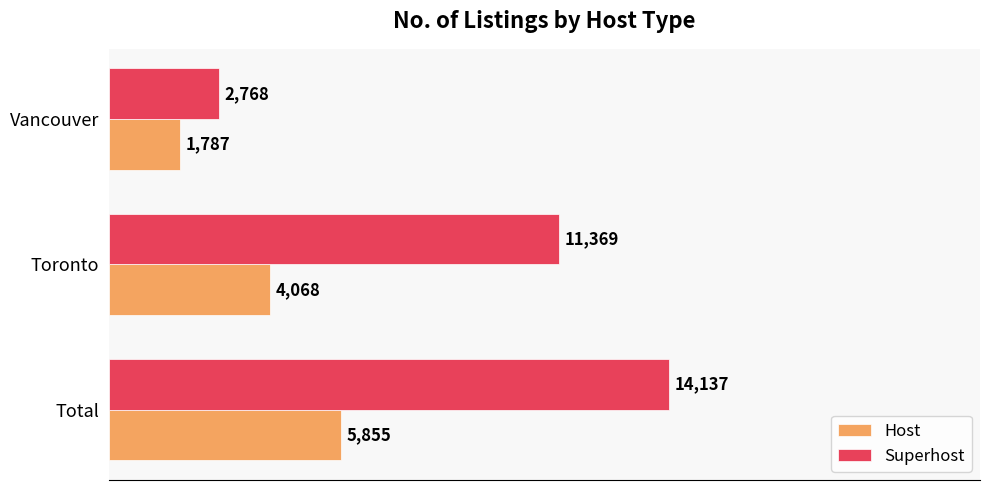

What is the difference between the maximum and second lowest values in the Superhost series?

2768